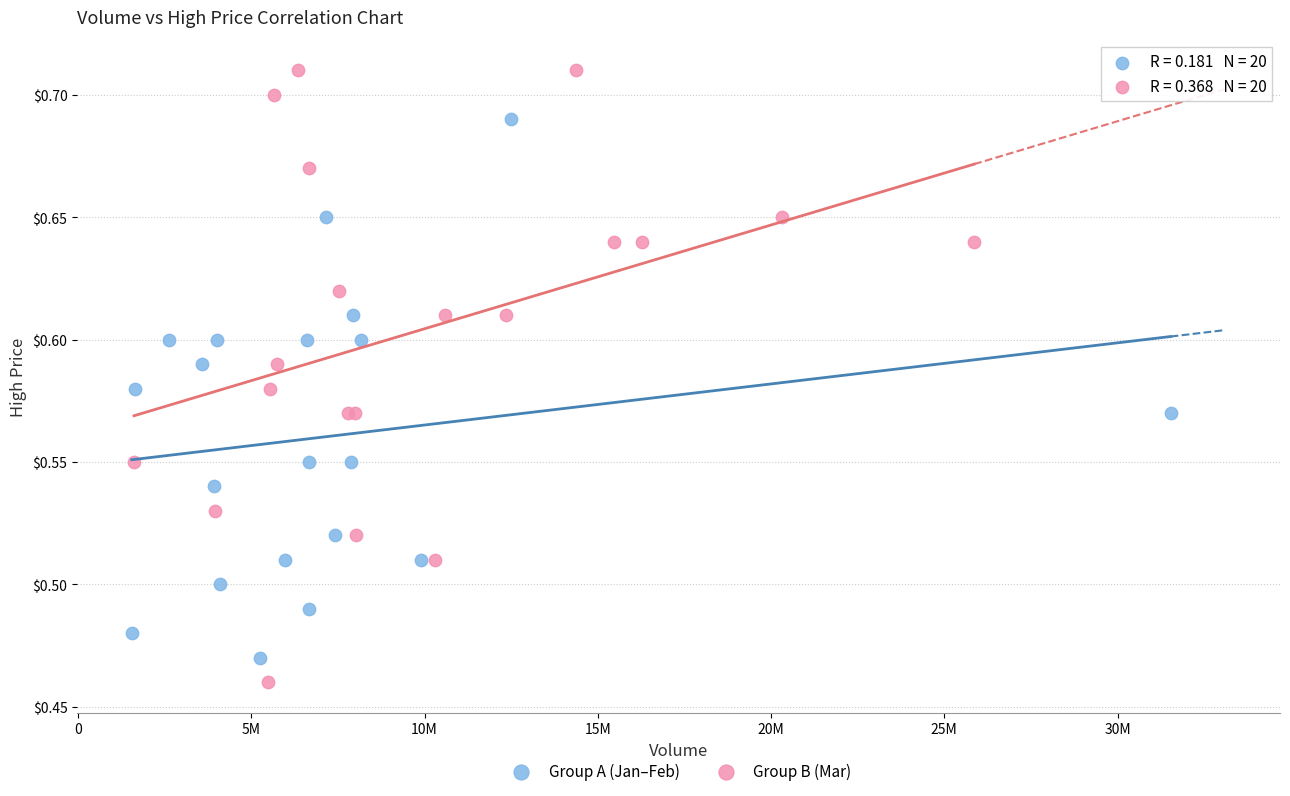

Which series contains the lowest Y value?

Group B (Mar)